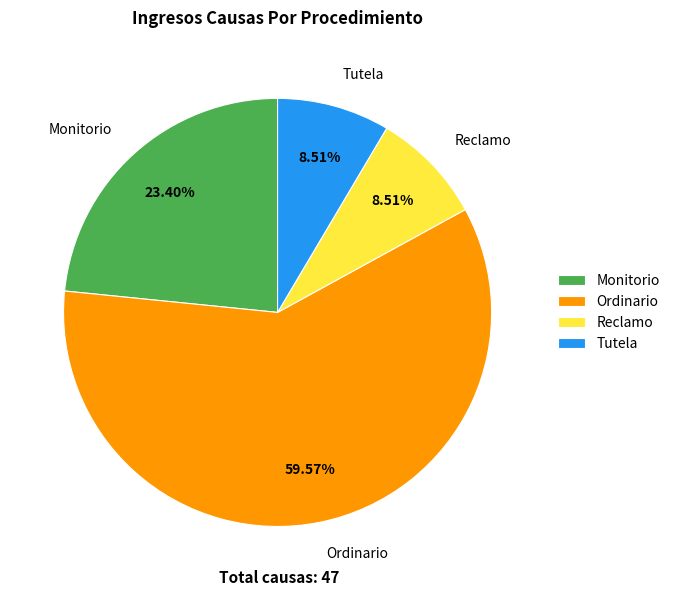

True or false: Monitorio accounts for 38% of the total.

False